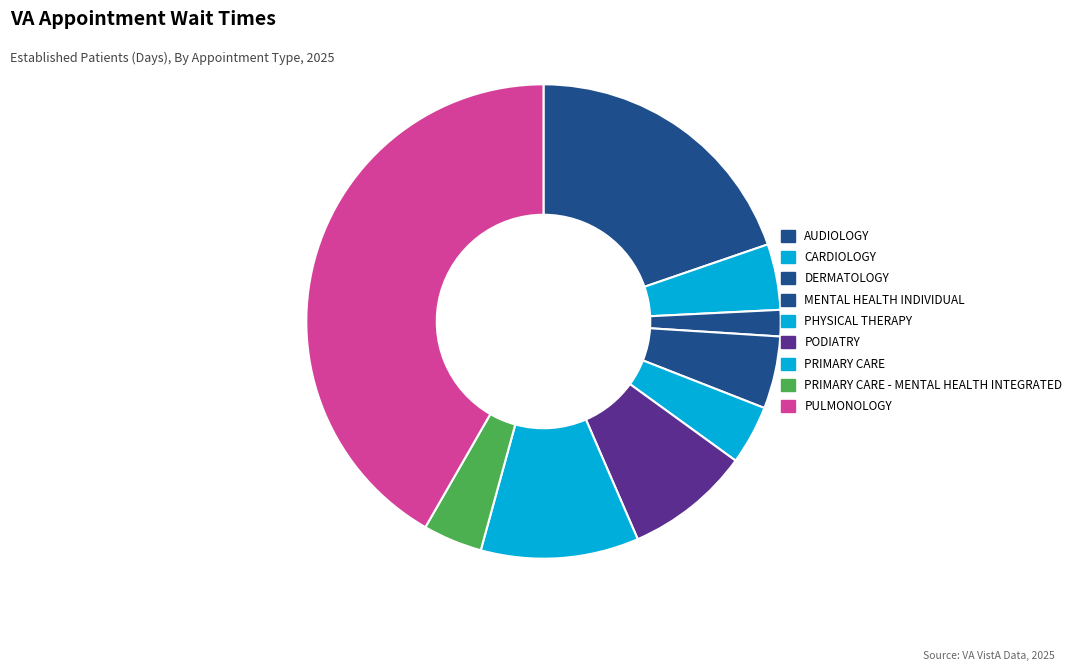

Do PRIMARY CARE and PULMONOLOGY together represent more than half of the pie?

Yes